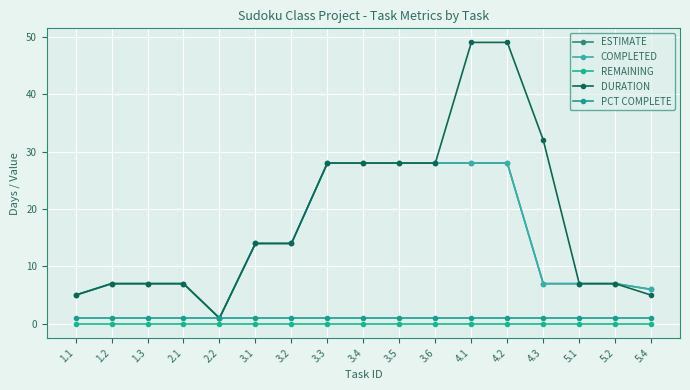

True or false: PCT COMPLETE has more than 1 points higher than both neighbors.

False